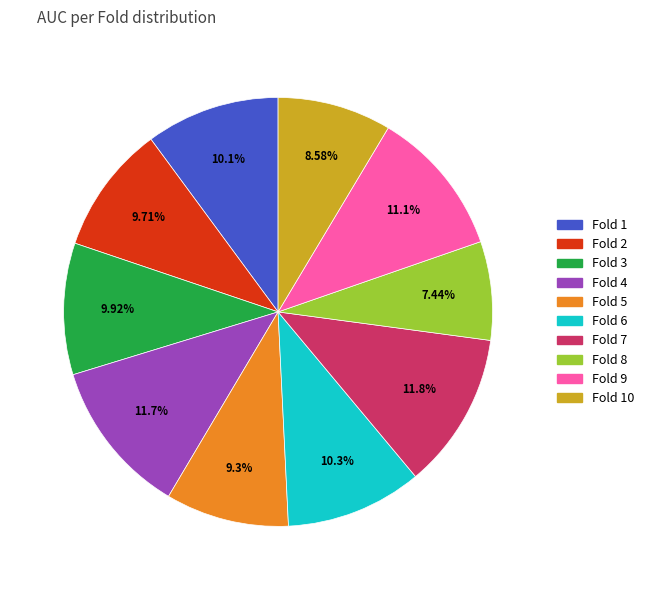

Does any single category account for the majority?

No